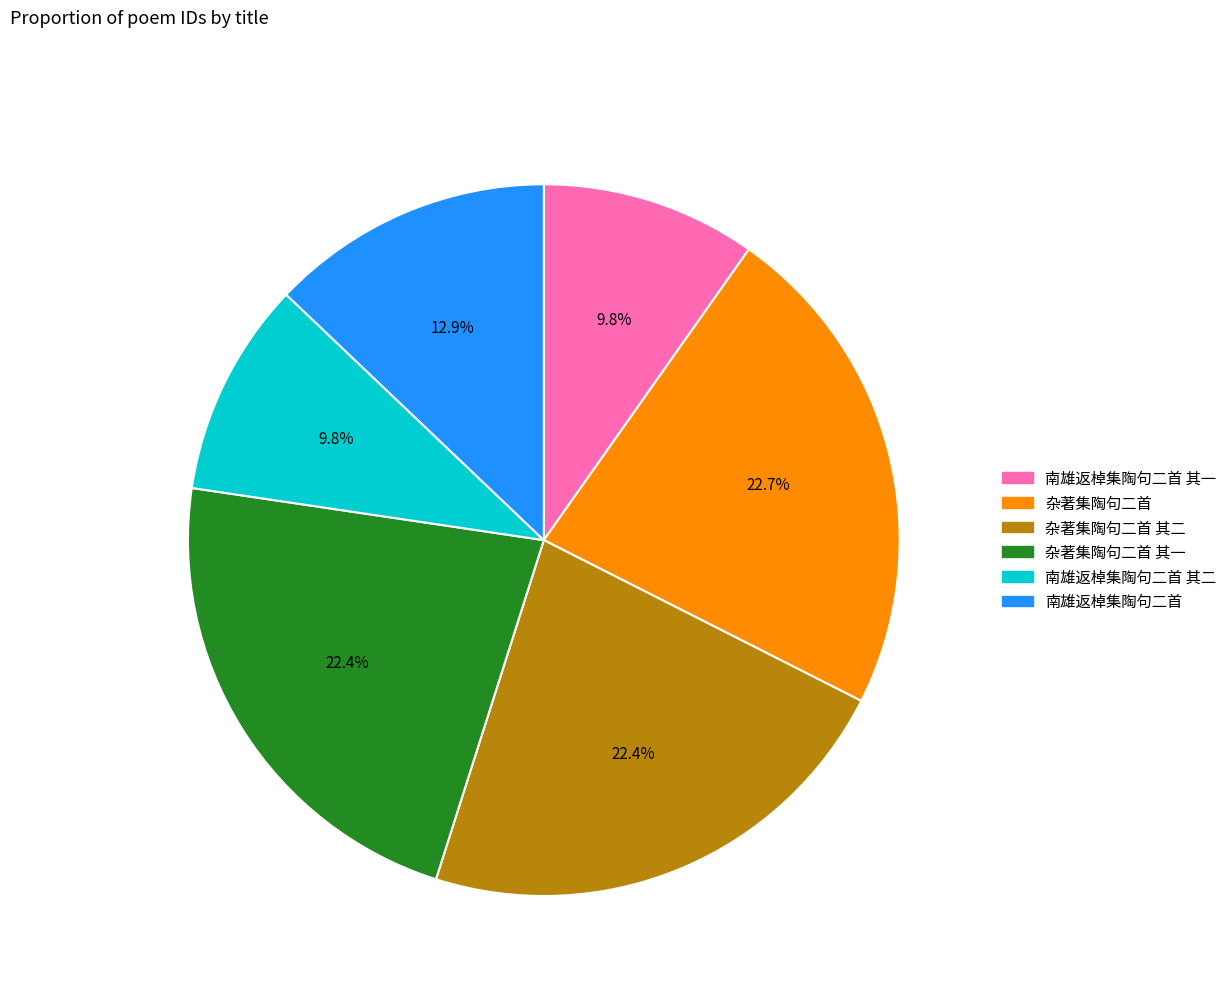

Is 杂著集陶句二首 其二 the majority of the pie?

No